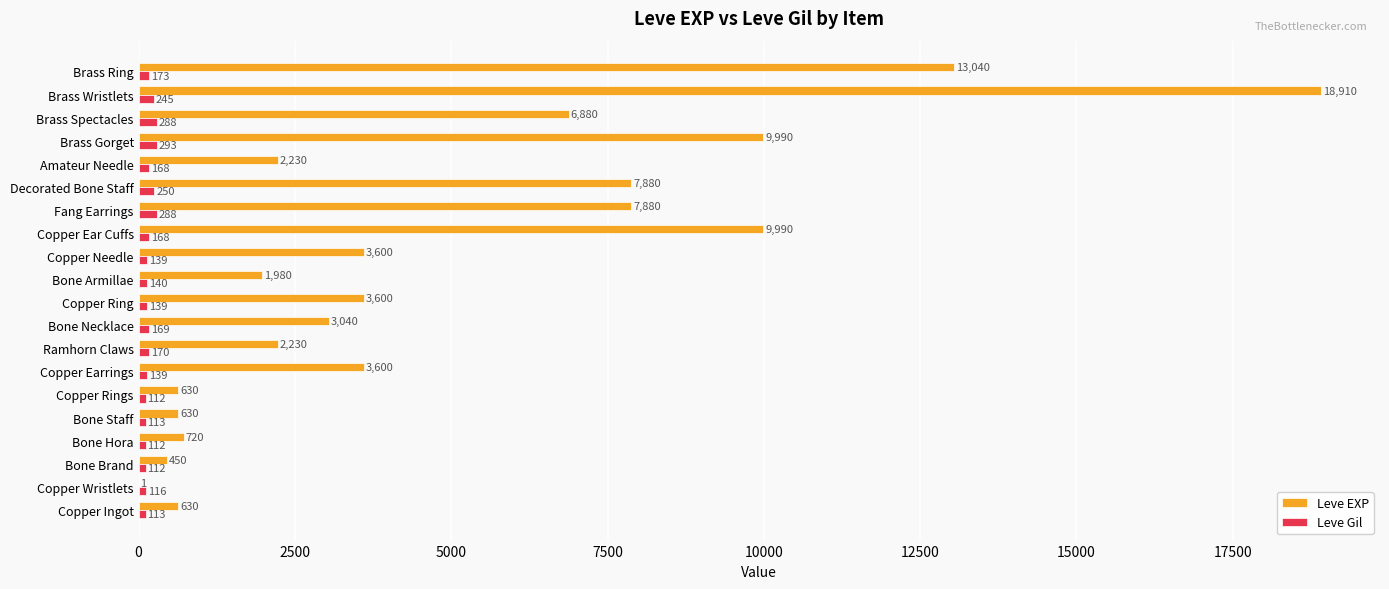

Which category has the highest value across all series?

Brass Wristlets